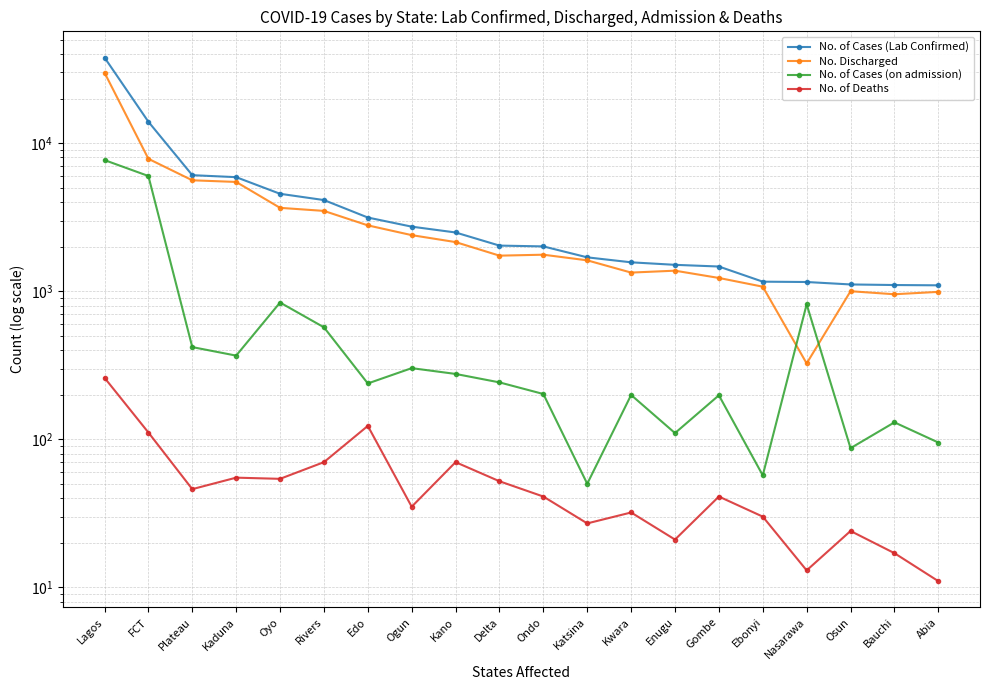

How many values in the No. of Cases (on admission) series are below 242?

10